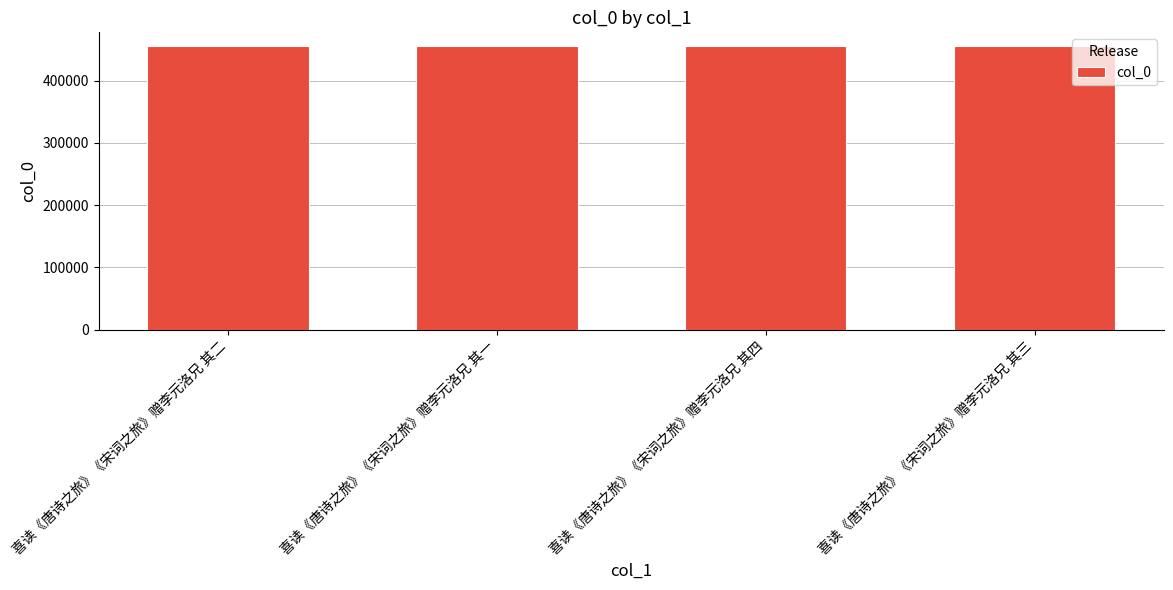

What is the average value?

454642